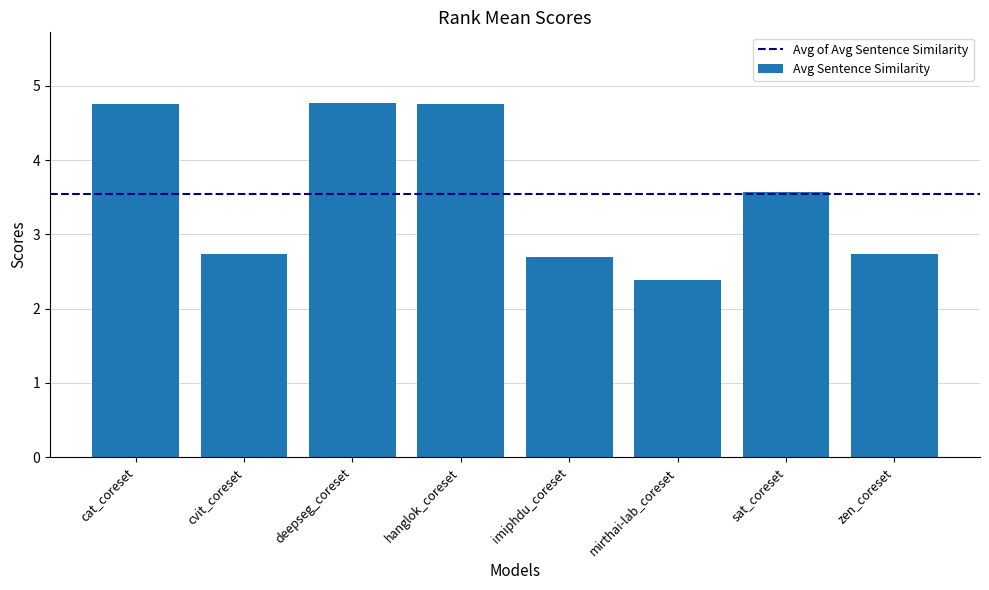

What is the minimum value shown in the chart?

2.4